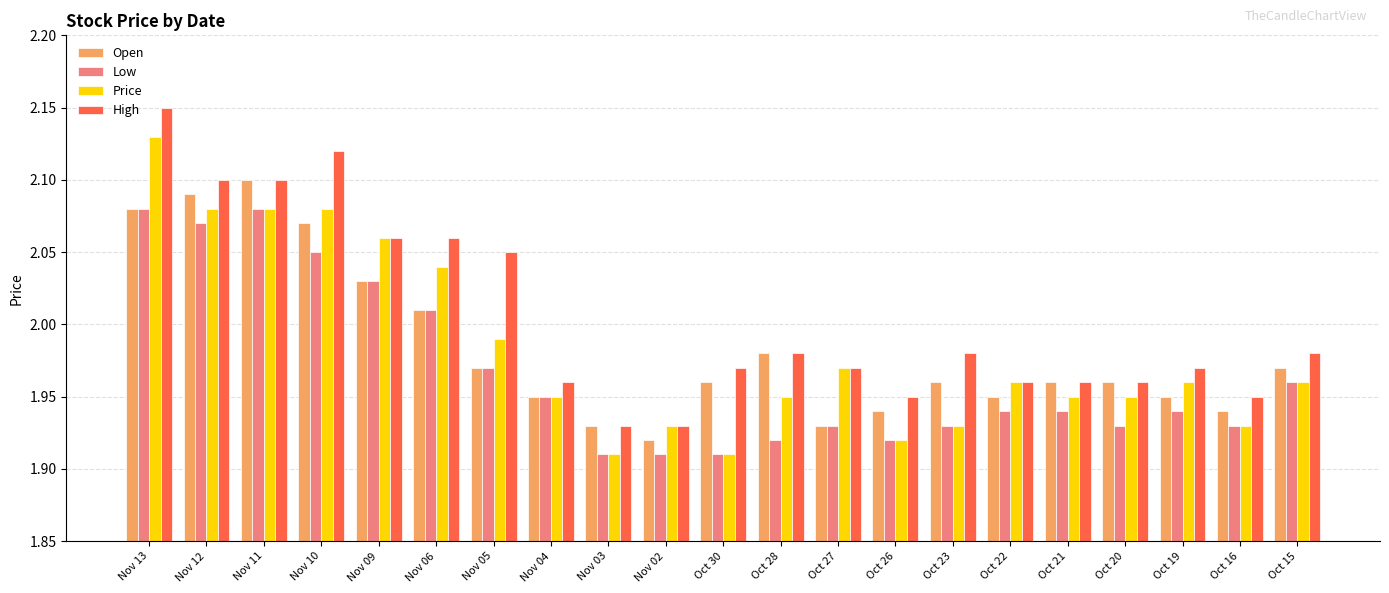

Count the number of data series in this chart.

4